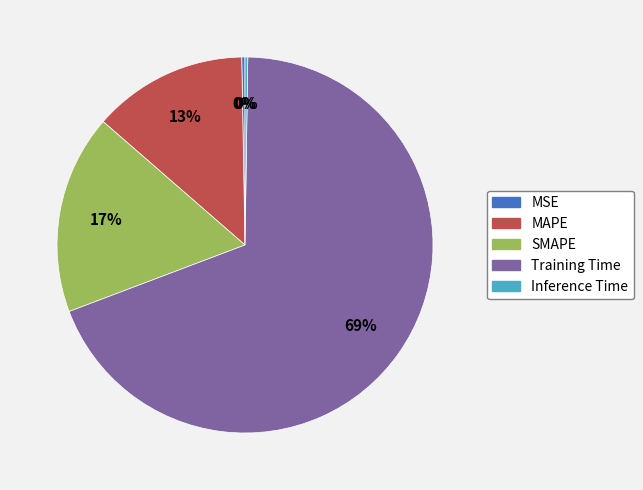

To the nearest percent, what is the average slice percentage?

20%